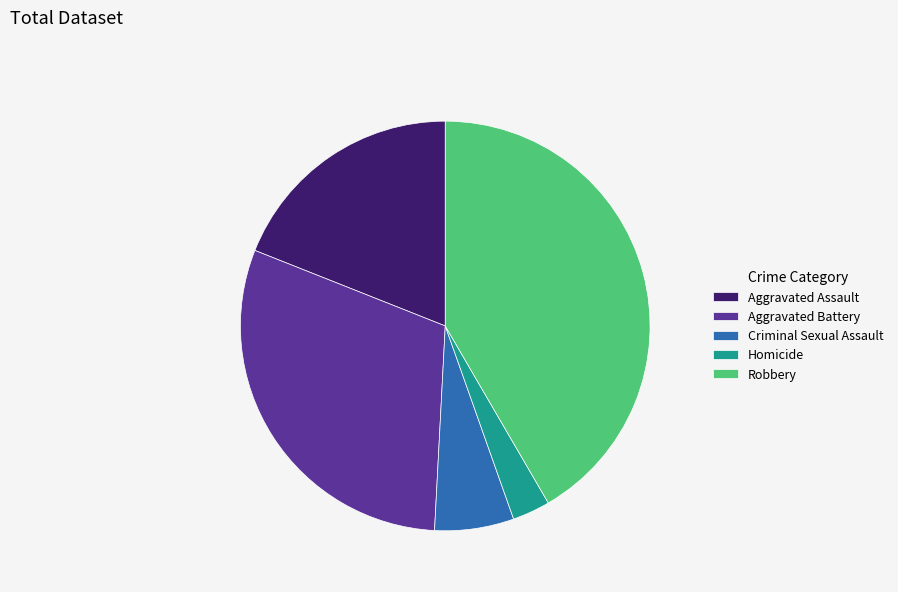

Does Aggravated Assault account for over 50% of the chart?

No